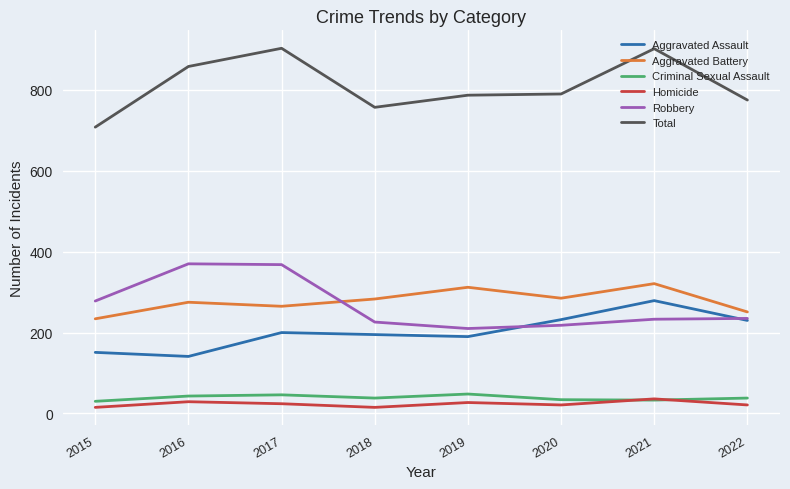

Is the value of Criminal Sexual Assault at 2016 greater than the value of Total at 2018?

No